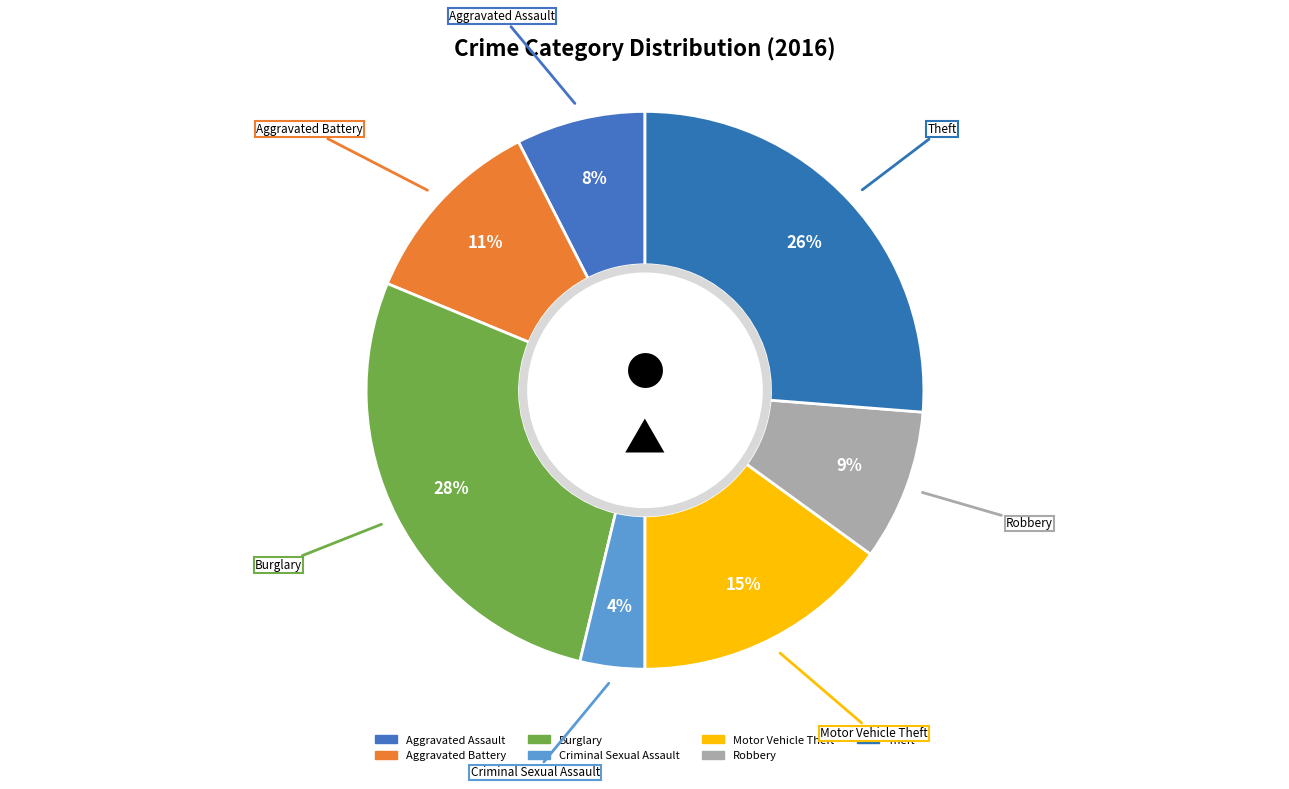

What is the smallest slice in the pie chart?

Criminal Sexual Assault